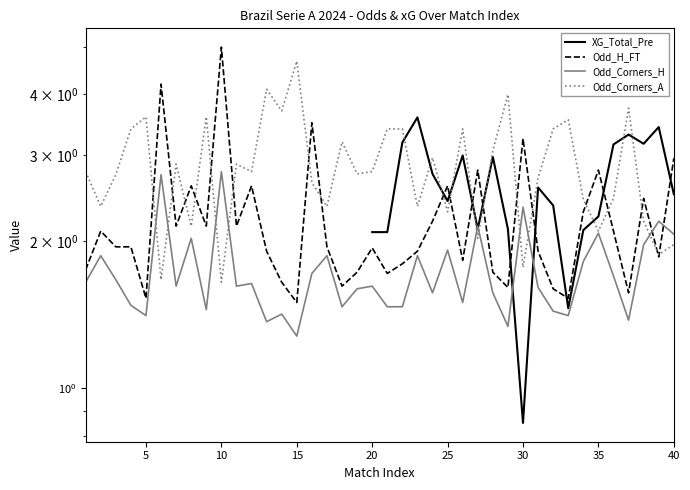

What is the value of the Odd_Corners_A point at the 29th from the left?

4.0